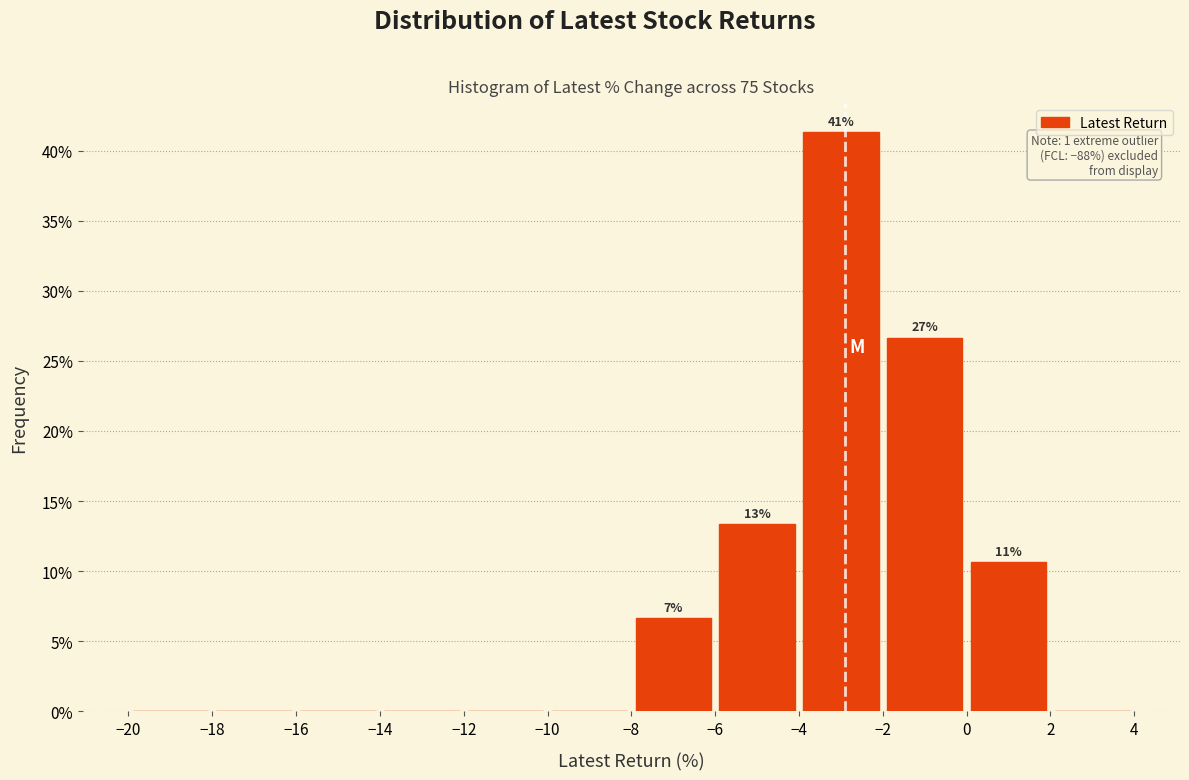

Which range on the x-axis has the tallest bar?

-4 to -2